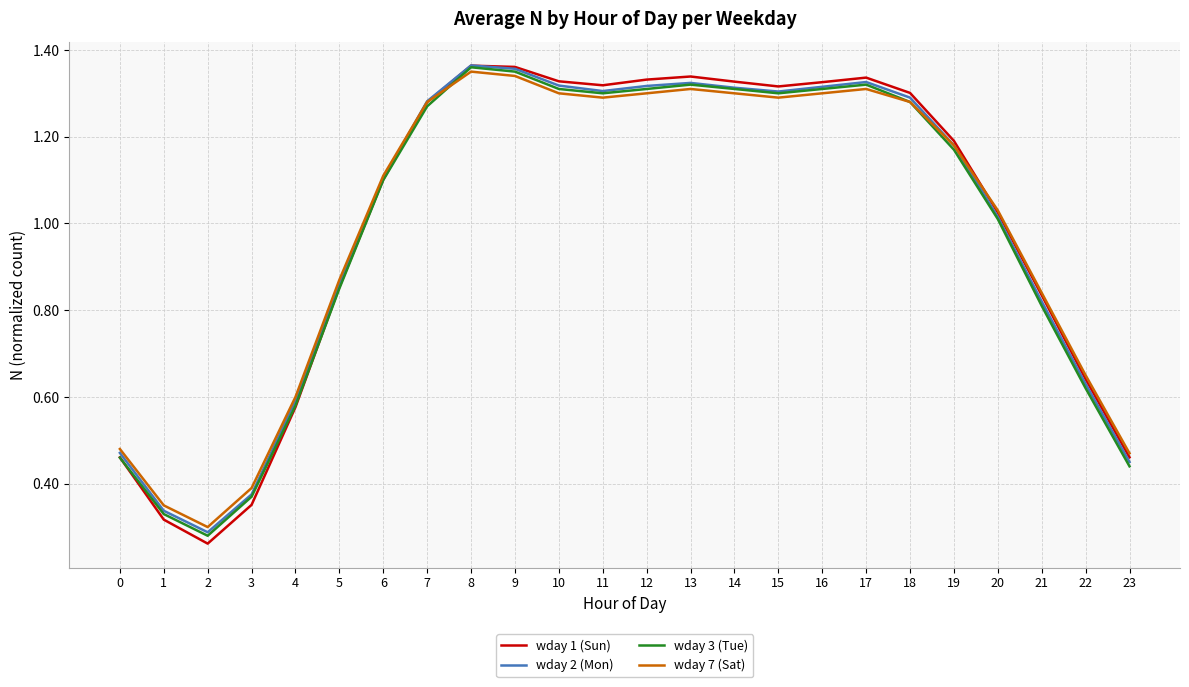

The value of wday 7 (Sat) at 19 is 1.2. True or false?

True